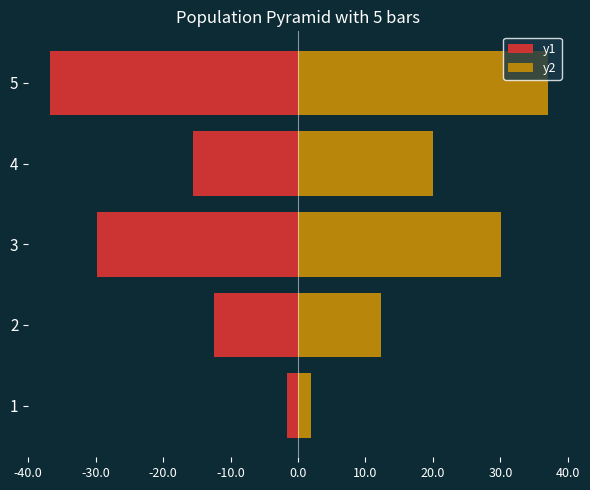

Is it true that y2 equals 51276.1 at 5?

False